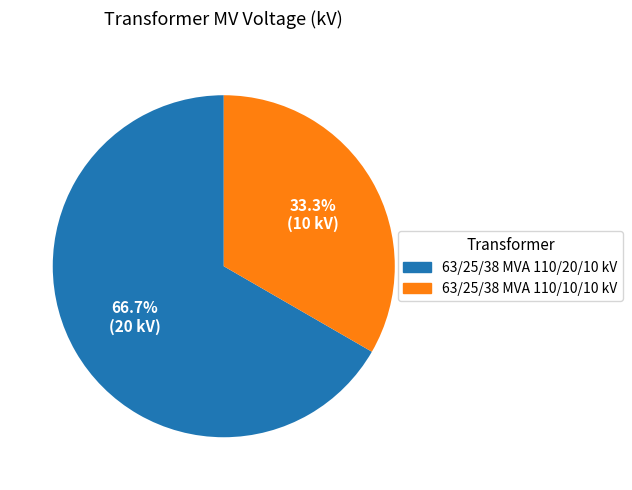

How many slices are in this pie chart?

2